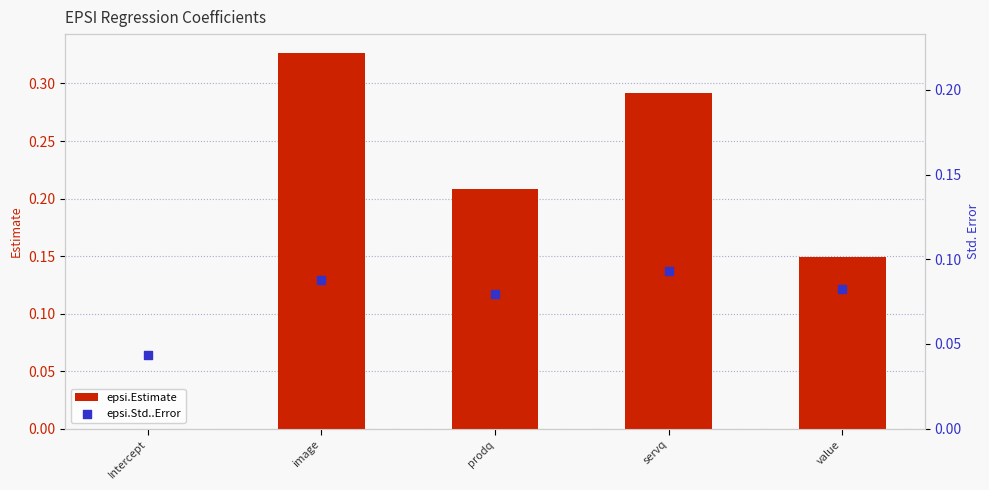

Is the value of epsi.Estimate at prodq greater than the value of epsi.Std..Error at image?

Yes